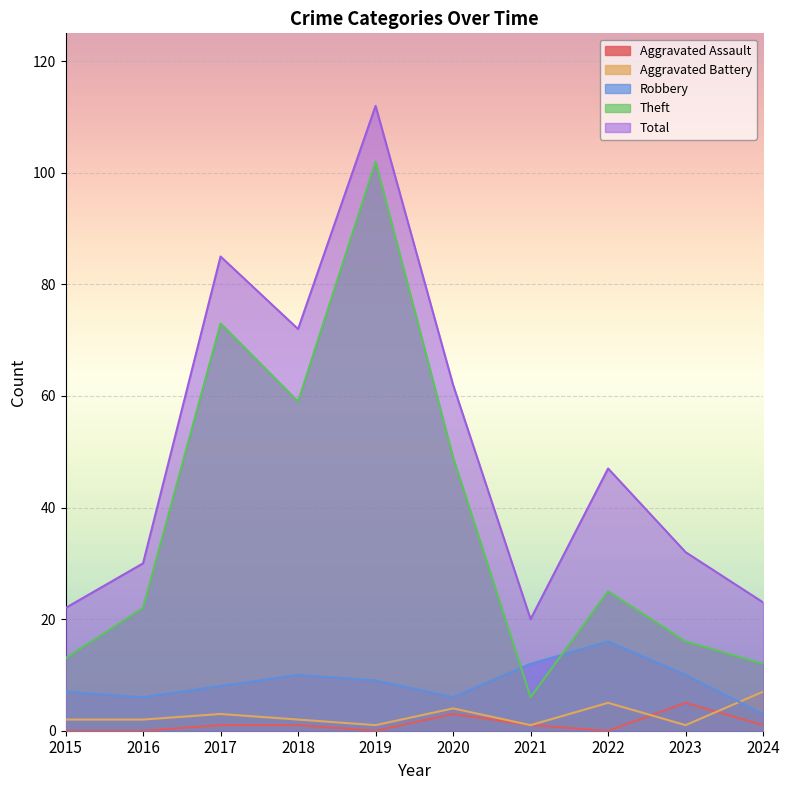

At which category is the sum across all series the highest?

2019